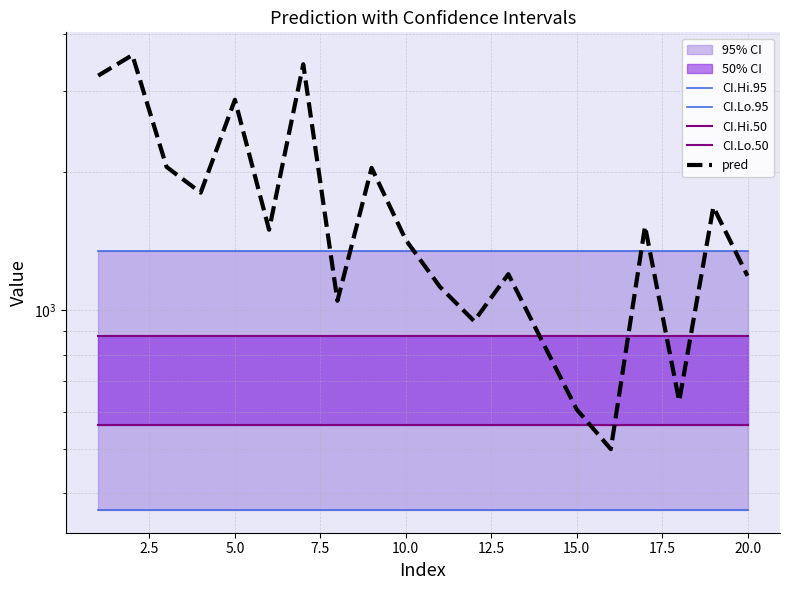

True or false: CI.Lo.95 and CI.Lo.50 intersect in this chart.

False